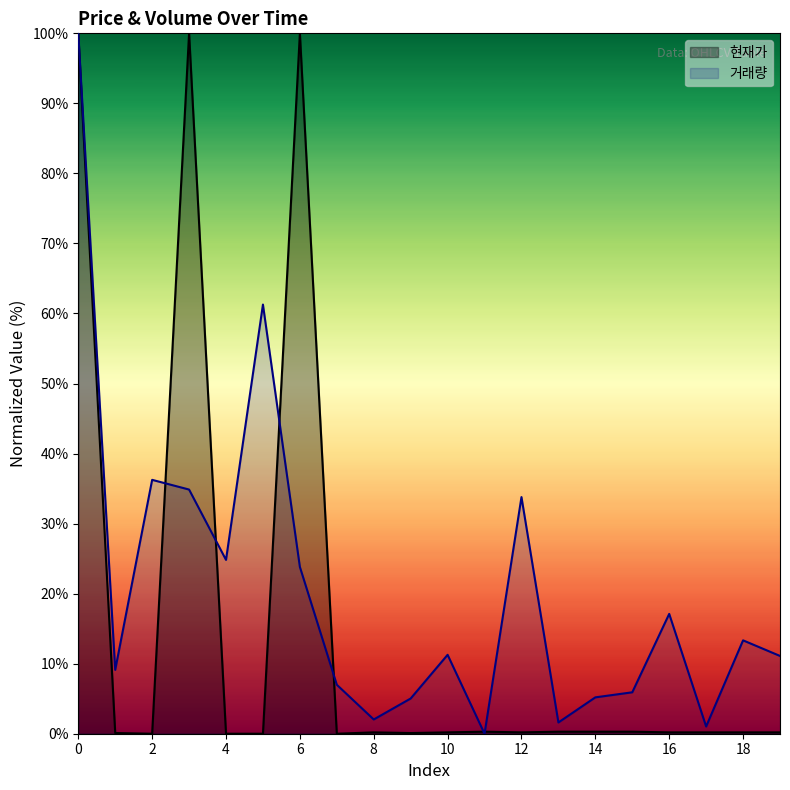

What is the maximum value shown in the chart?

100.0